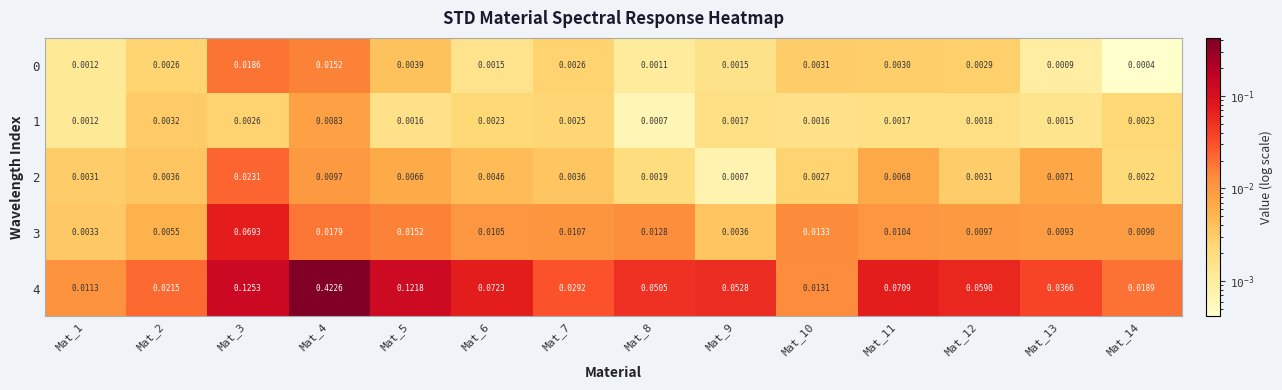

List the series in order of their peak value, highest first.

4, 3, 2, 0, 1